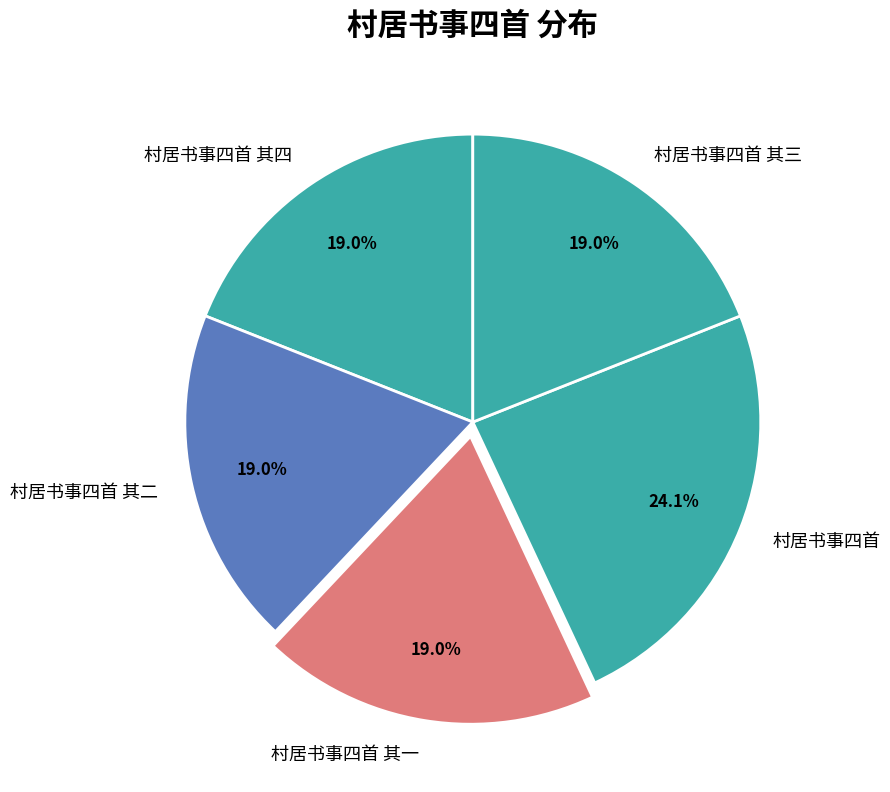

Is there a majority slice in this chart?

No